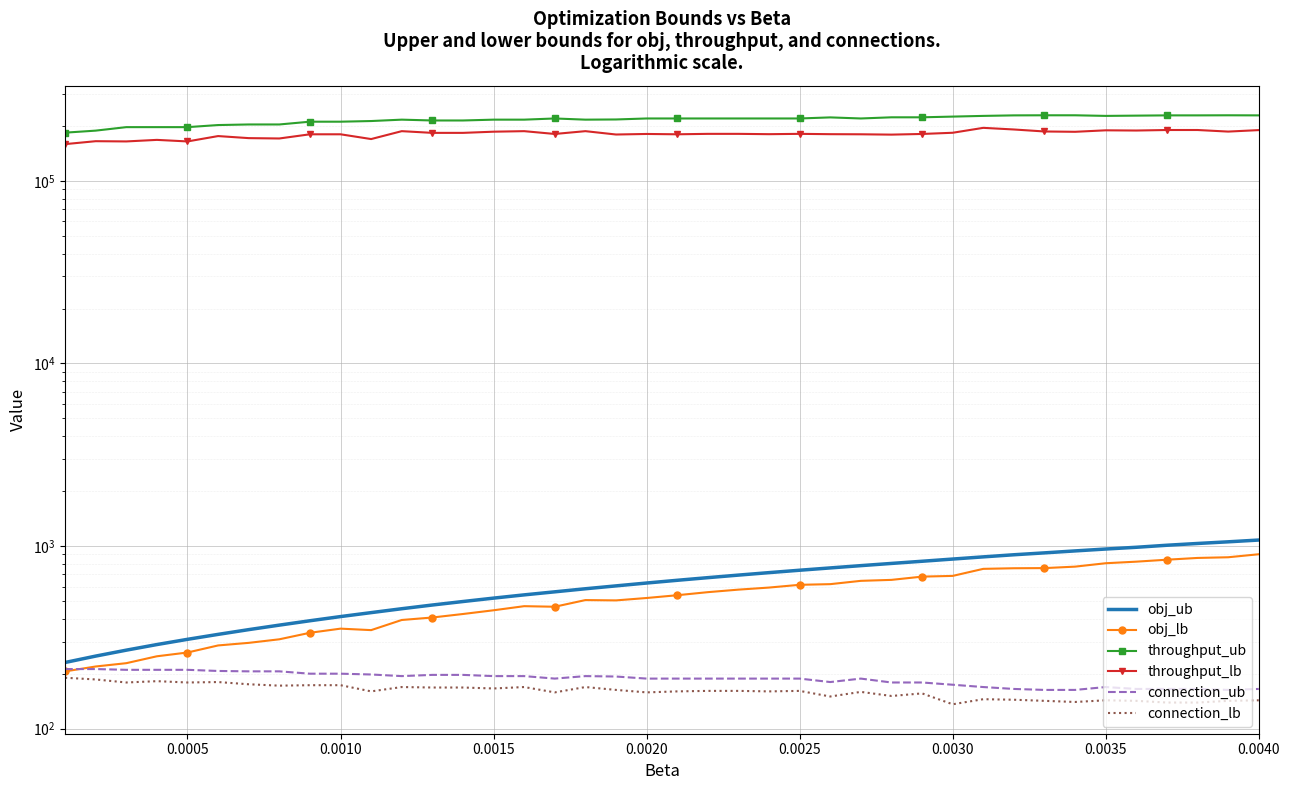

Which series has the largest total across all categories?

throughput_ub